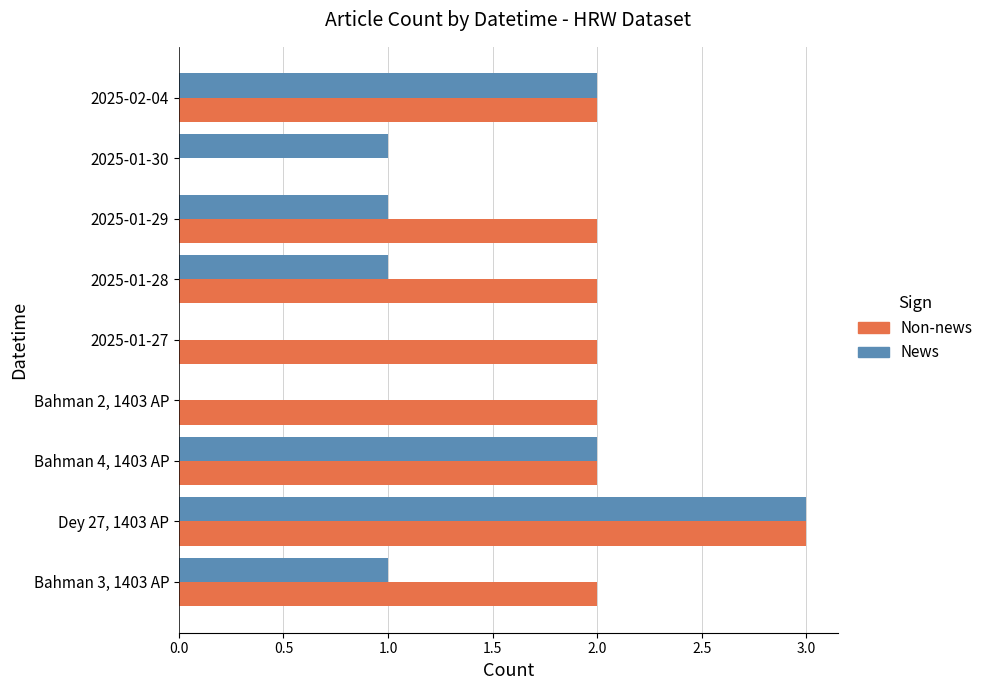

At which category is the sum across all series the highest?

Dey 27, 1403 AP